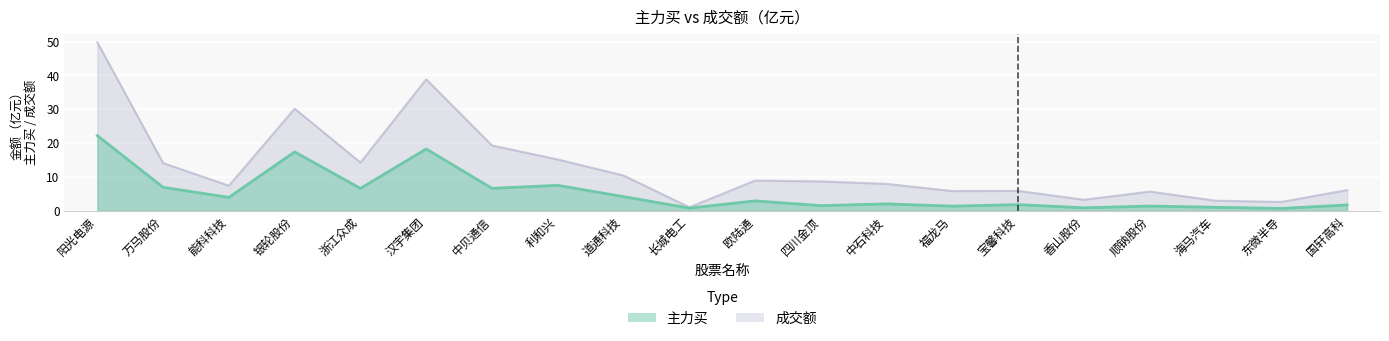

List the labels in order of 成交额 value, smallest first.

长城电工, 东微半导, 海马汽车, 香山股份, 顺钠股份, 福龙马, 宝馨科技, 国轩高科, 能科科技, 中石科技, 四川金顶, 欧陆通, 道通科技, 万马股份, 浙江众成, 利和兴, 中贝通信, 银轮股份, 汉宇集团, 阳光电源